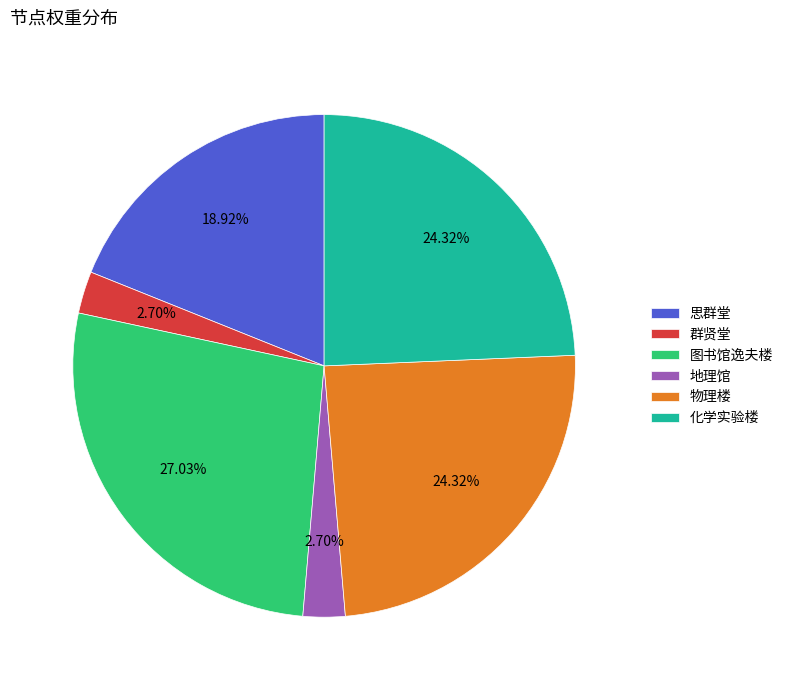

What percentage is the 群贤堂 slice, to the nearest percent?

3%